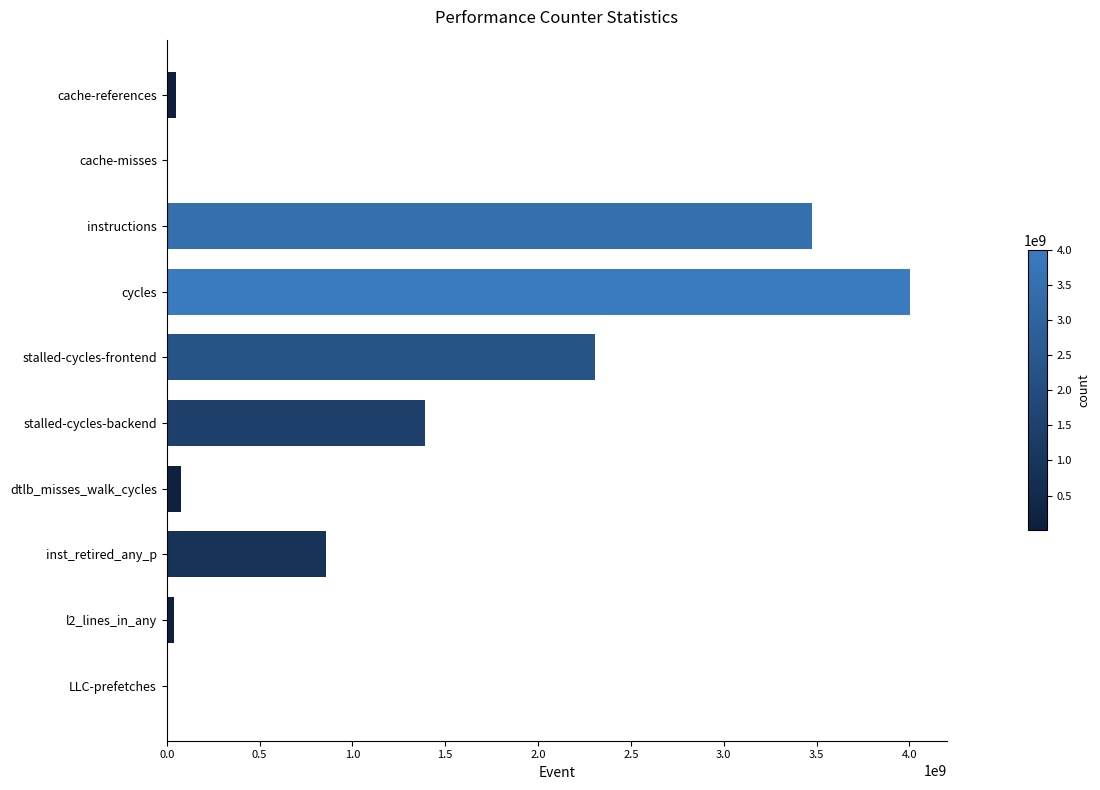

What is the maximum value shown in the chart?

4002458477